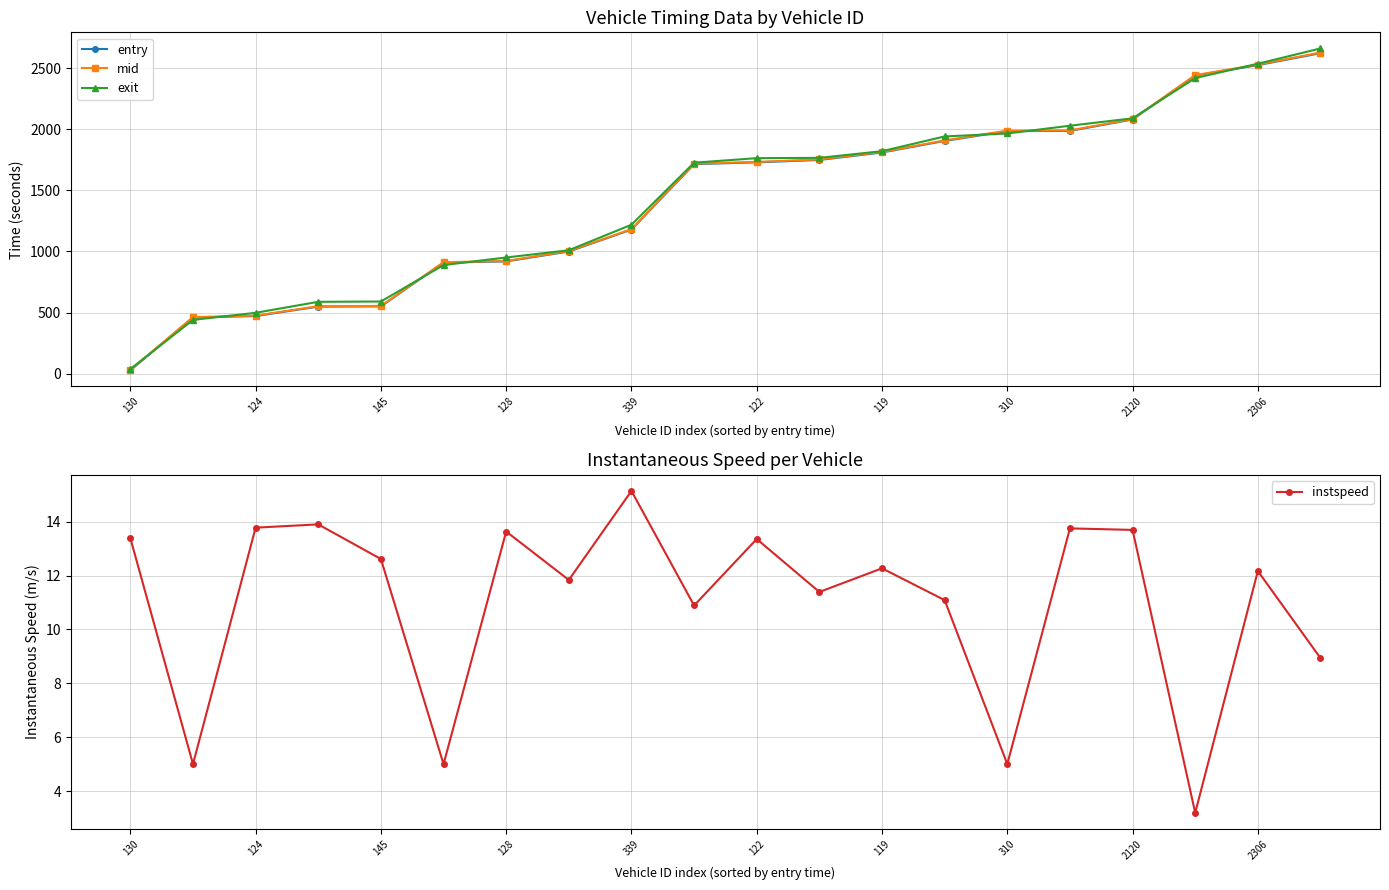

At which label does mid reach its minimum?

130